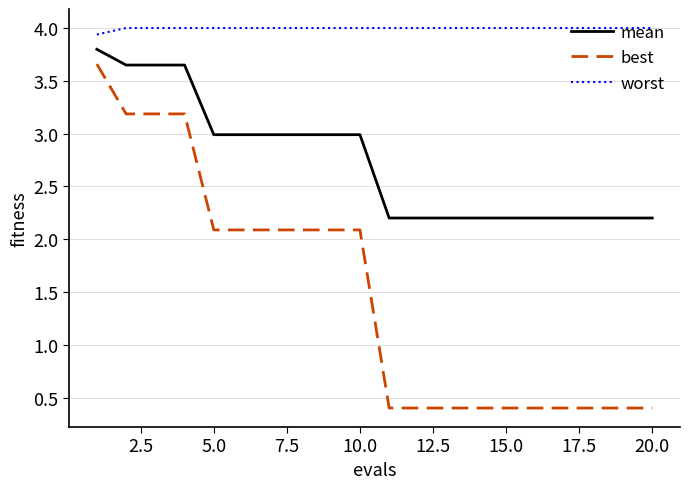

What is the average value of the mean series?

2.7